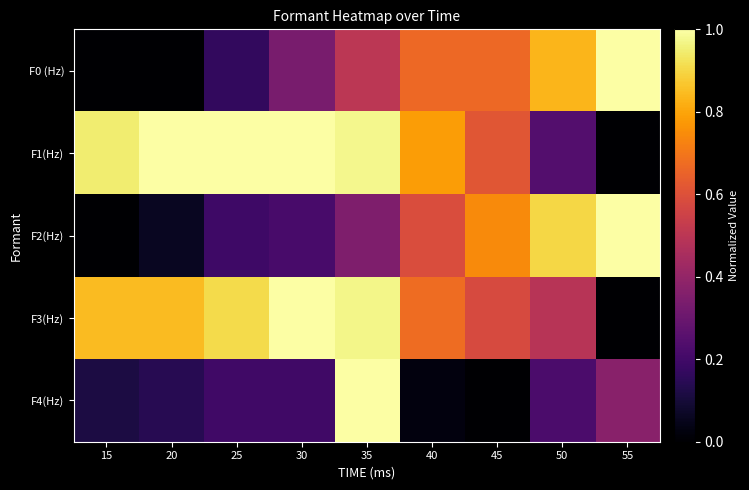

Reading left to right, what are all the values shown in this chart?

F0 (Hz): 15=0.0	20=0.0	25=0.2	30=0.3	35=0.5	40=0.7	45=0.7	50=0.8	55=1.0
F1(Hz): 15=0.9	20=1.0	25=1.0	30=1.0	35=1.0	40=0.8	45=0.6	50=0.2	55=0.0
F2(Hz): 15=0.0	20=0.1	25=0.2	30=0.2	35=0.3	40=0.6	45=0.7	50=0.9	55=1.0
F3(Hz): 15=0.8	20=0.8	25=0.9	30=1.0	35=1.0	40=0.7	45=0.6	50=0.5	55=0.0
F4(Hz): 15=0.1	20=0.1	25=0.2	30=0.2	35=1.0	40=0.0	45=0.0	50=0.2	55=0.4